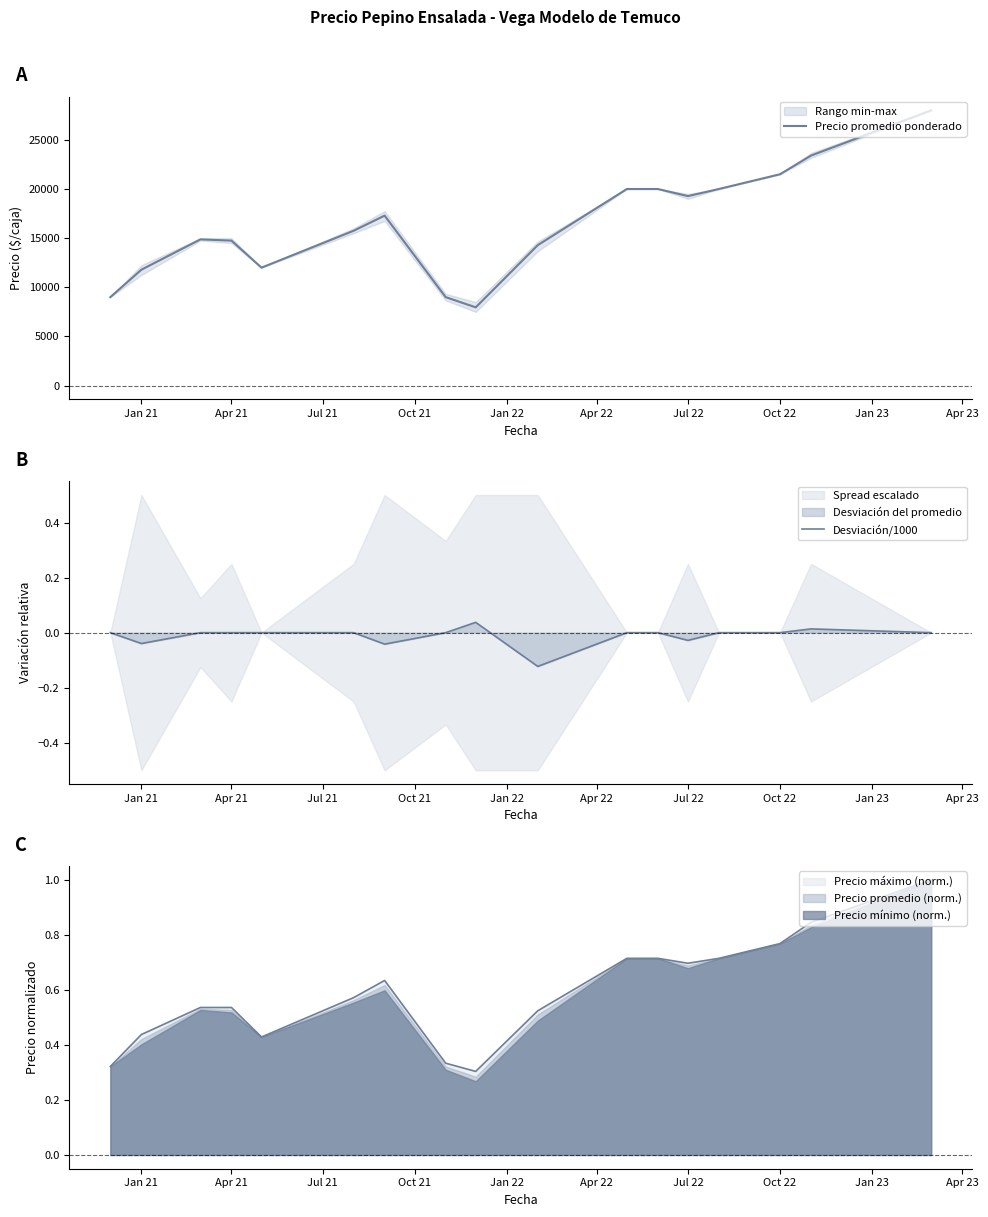

How many interior local peaks does the Precio promedio ponderado series have?

2